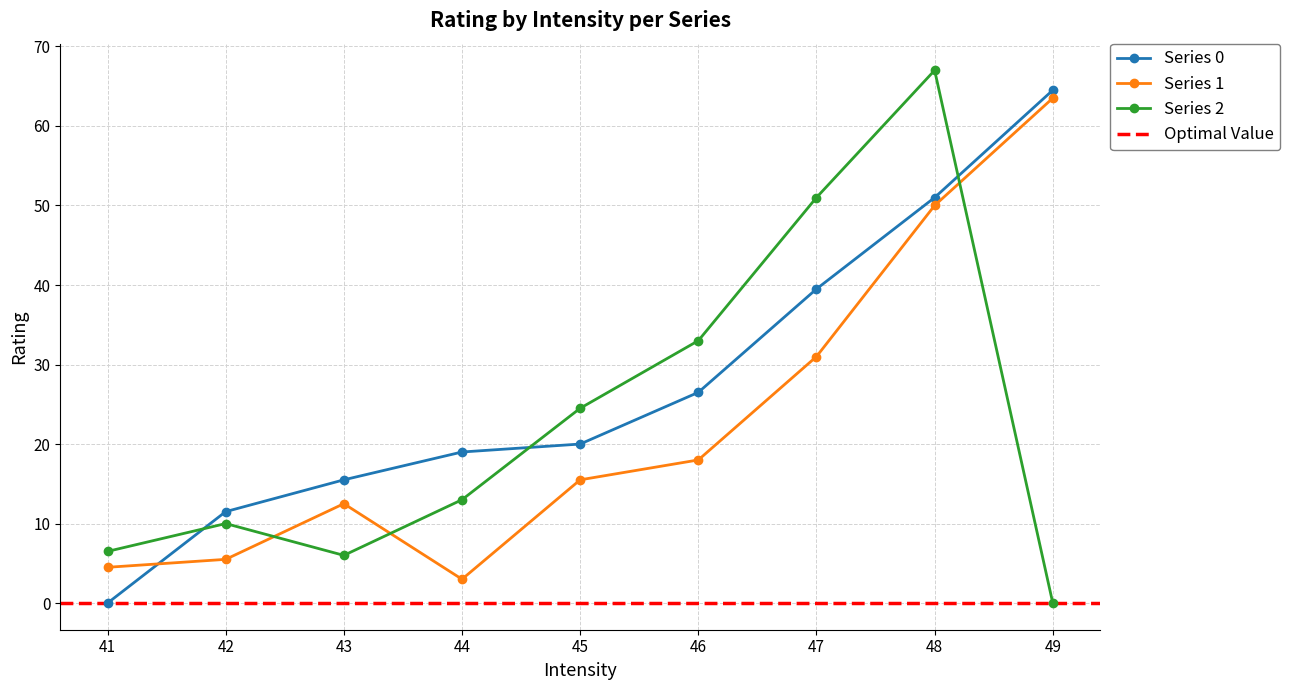

Reading left to right, transcribe all the data shown in this chart.

Series 0: 0.0	11.5	15.5	19.0	20.0	26.5	39.5	51.0	64.5
Series 1: 4.5	5.5	12.5	3.0	15.5	18.0	31.0	50.0	63.5
Series 2: 6.5	10.0	6.0	13.0	24.5	33.0	51.0	67.0	0.0